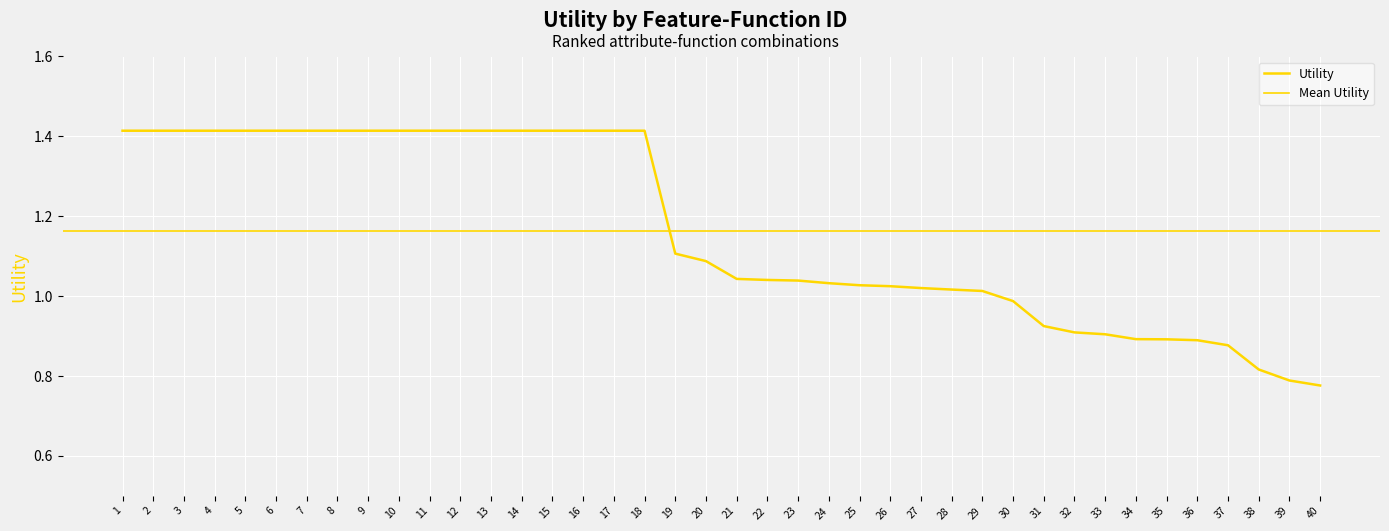

List the labels in order of value, largest first.

1, 2, 3, 4, 5, 6, 7, 8, 9, 10, 11, 12, 13, 14, 15, 16, 17, 18, 19, 20, 21, 22, 23, 24, 25, 26, 27, 28, 29, 30, 31, 32, 33, 34, 35, 36, 37, 38, 39, 40